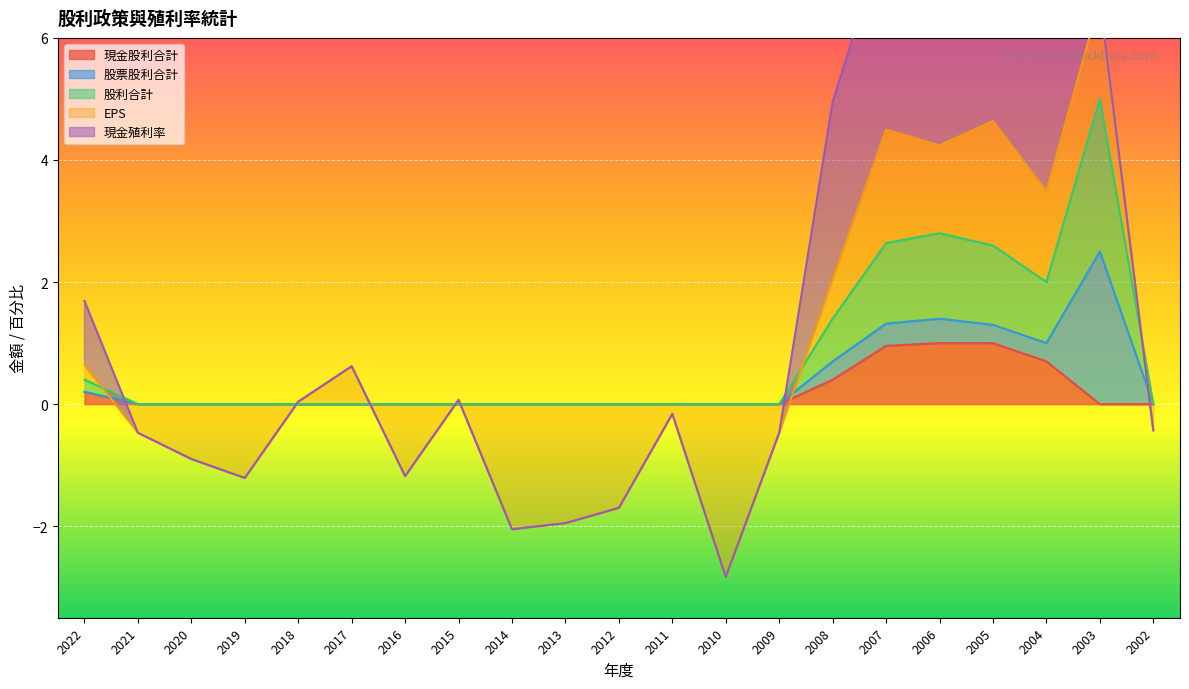

The value of 現金股利合計 at 2011 is -0.5. True or false?

False